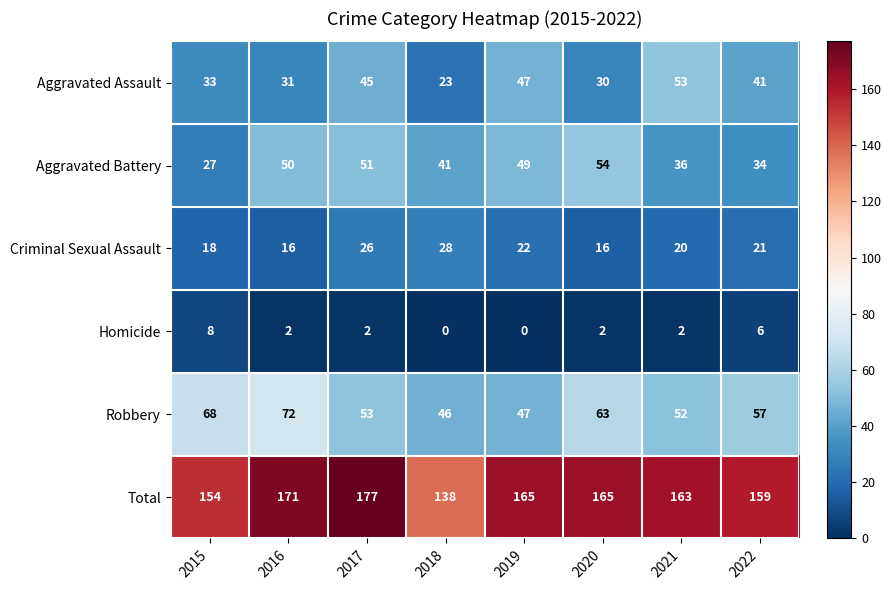

What is the average value of the Aggravated Assault series?

38